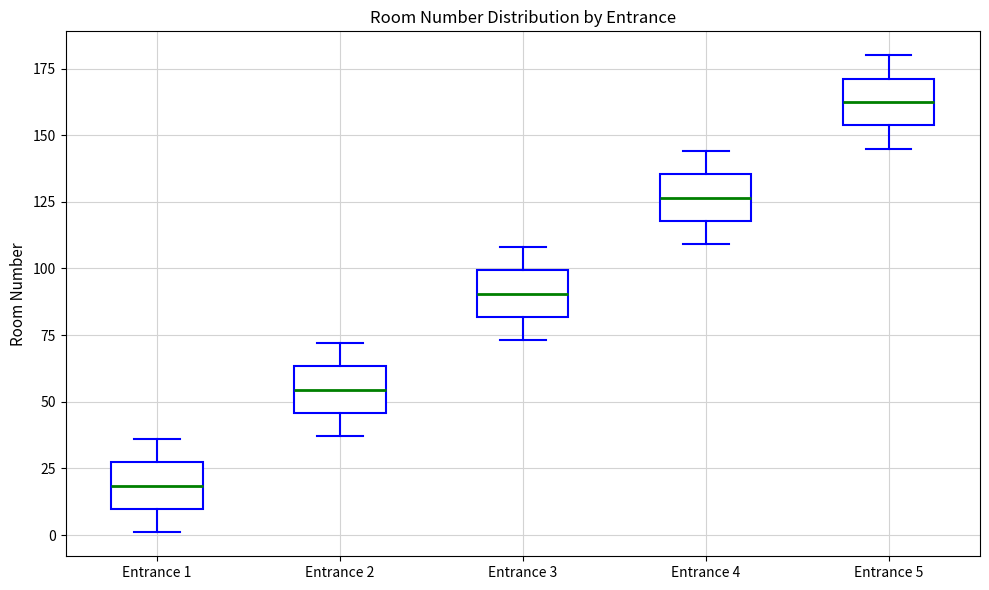

Where is the upper edge of the box for Entrance 3 on the y-axis? The values are not printed on the chart, so give them approximately, as read against the axis.

100